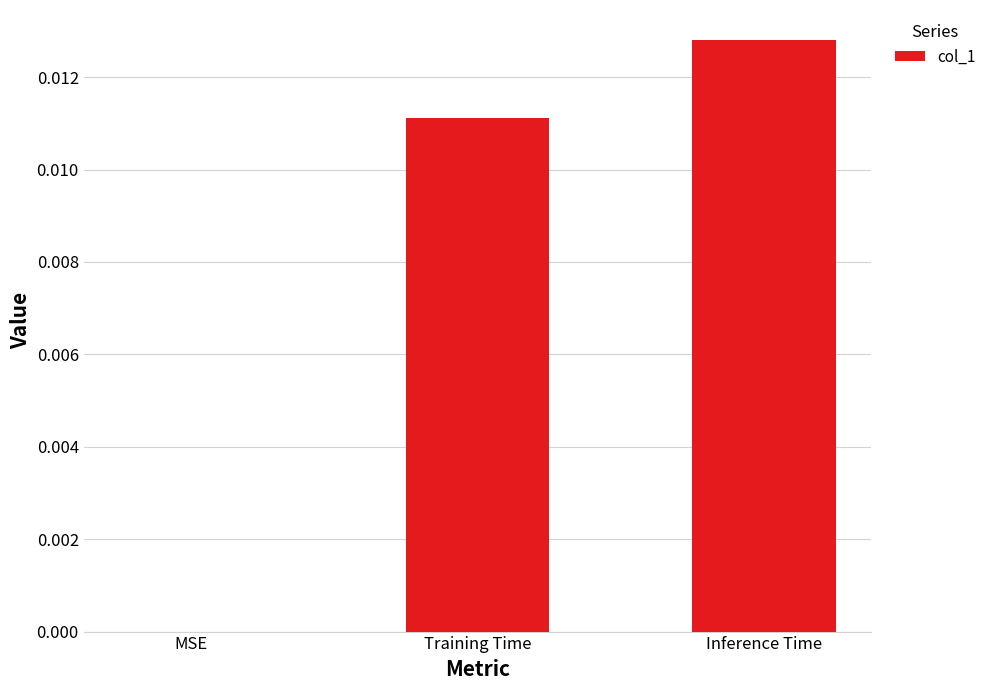

Which label corresponds to the largest value in the chart?

Inference Time